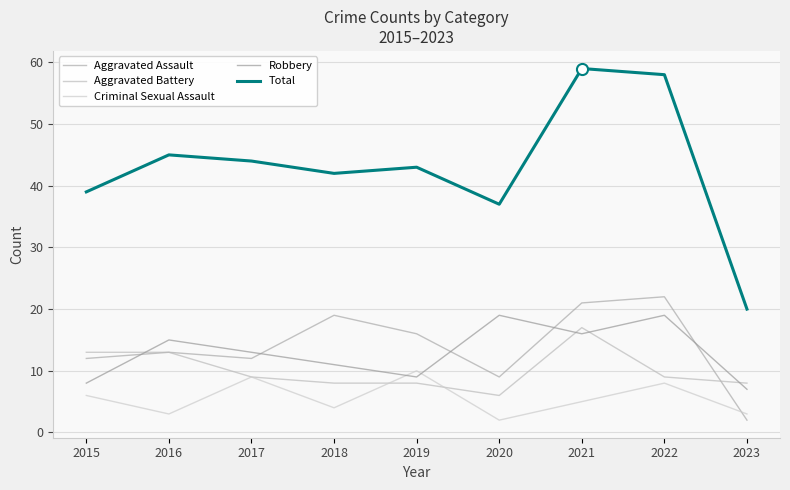

Reading right to left, list all the values displayed in this chart.

Aggravated Assault: 2	22	21	9	16	19	12	13	12
Aggravated Battery: 8	9	17	6	8	8	9	13	13
Criminal Sexual Assault: 3	8	5	2	10	4	9	3	6
Robbery: 7	19	16	19	9	11	13	15	8
Total: 20	58	59	37	43	42	44	45	39